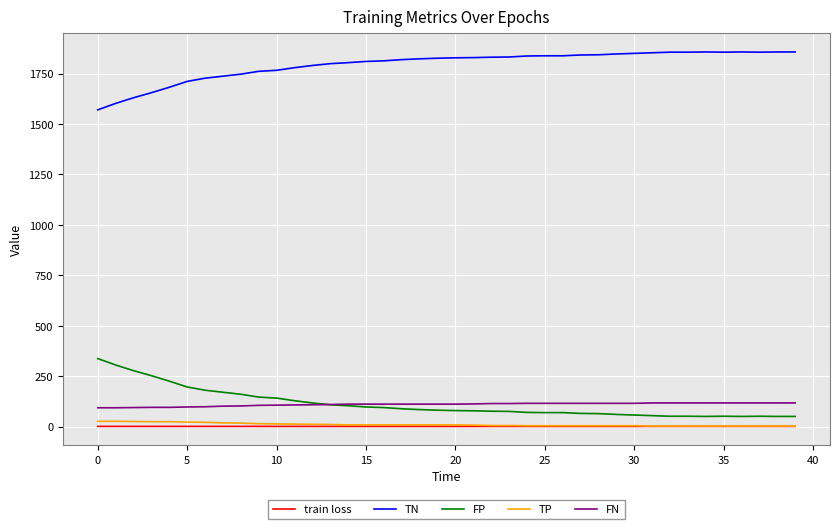

What is the greatest value displayed?

1857.0